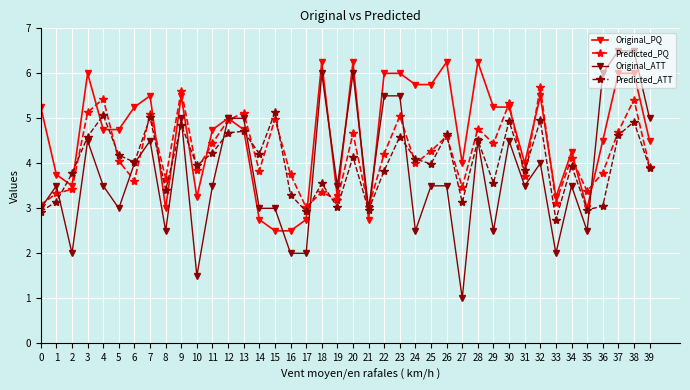

What is the difference between the highest and lowest values at 0?

2.3